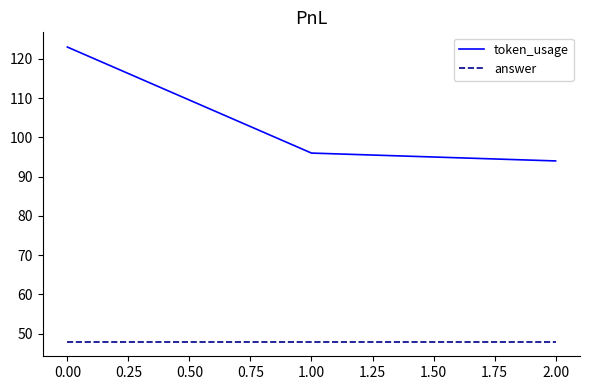

What are all the series names shown in the legend?

token_usage, answer